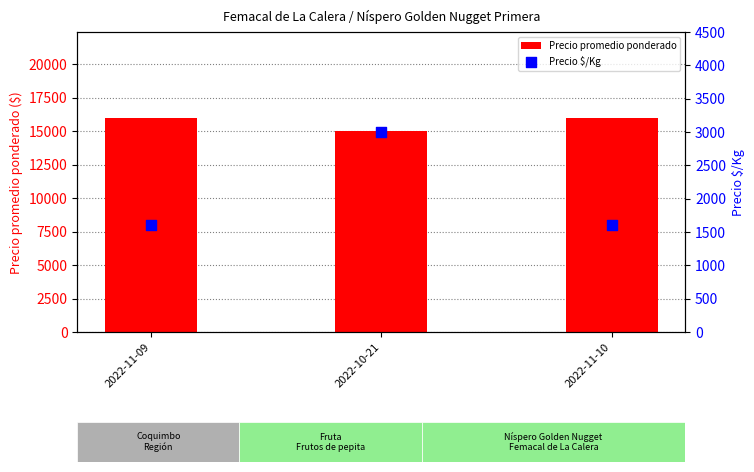

What are all the series names shown in the legend?

Precio promedio ponderado, Precio $/Kg